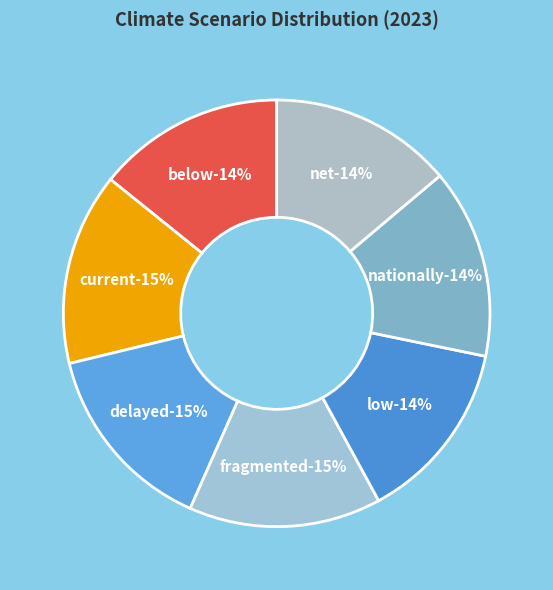

Is it true that Delayed transition is 15% of the pie?

True